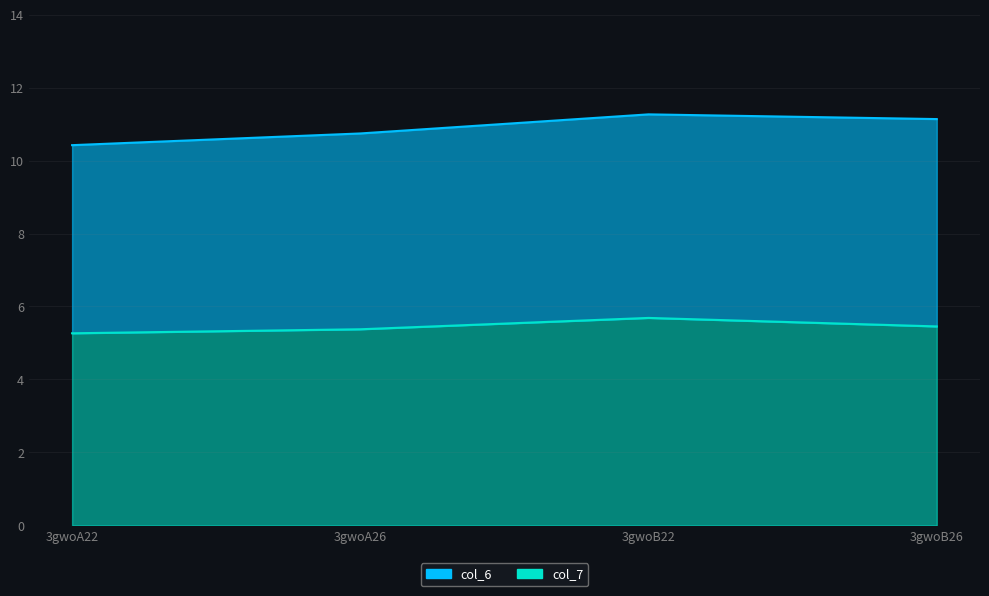

The value at 3gwoB26 is 8.7. True or false?

False